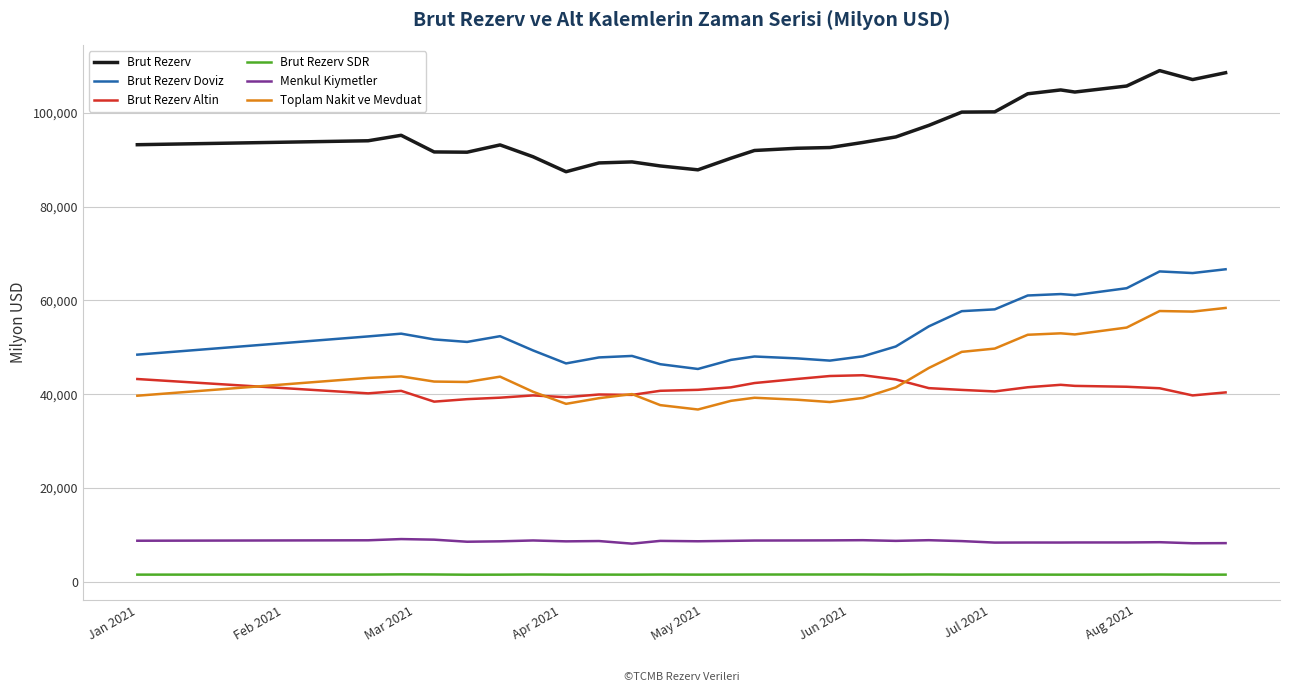

True or false: Brut Rezerv SDR and Menkul Kiymetler intersect in this chart.

False